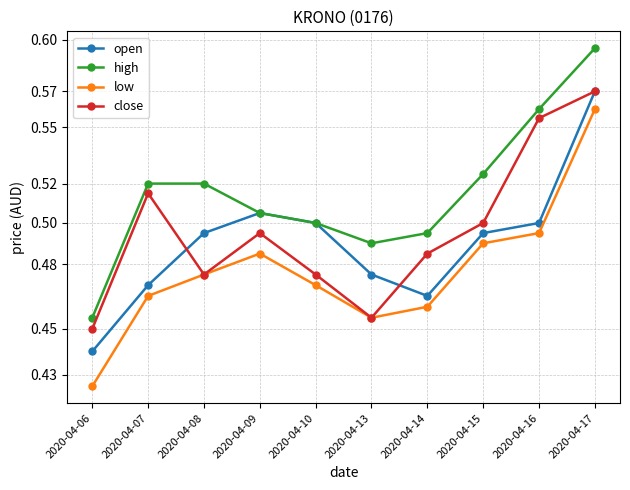

What is the lowest value of the high series?

0.5